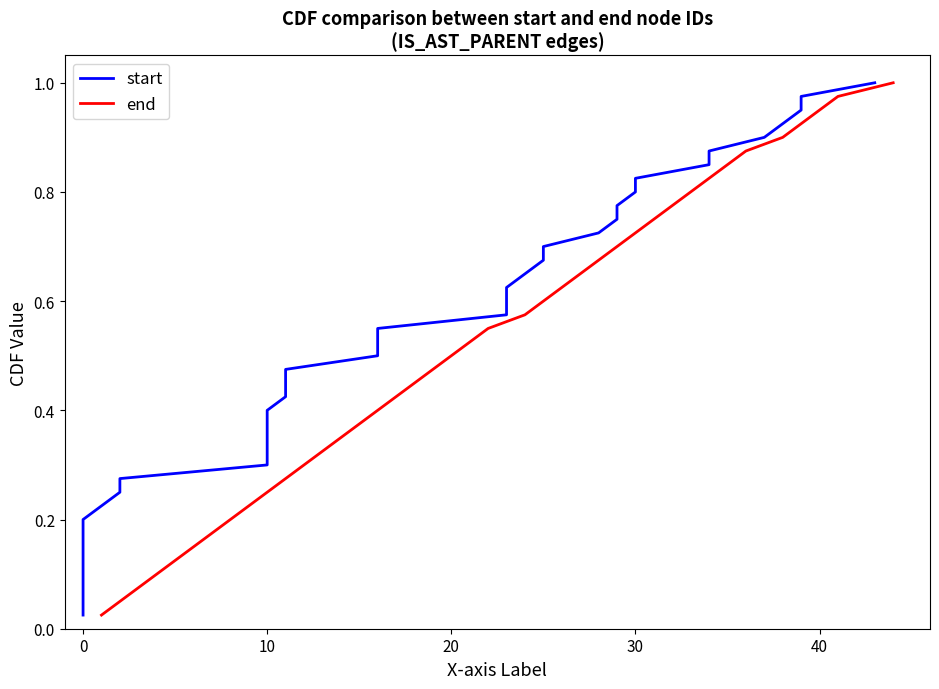

What is the difference between the maximum and minimum values in the start series?

1.0